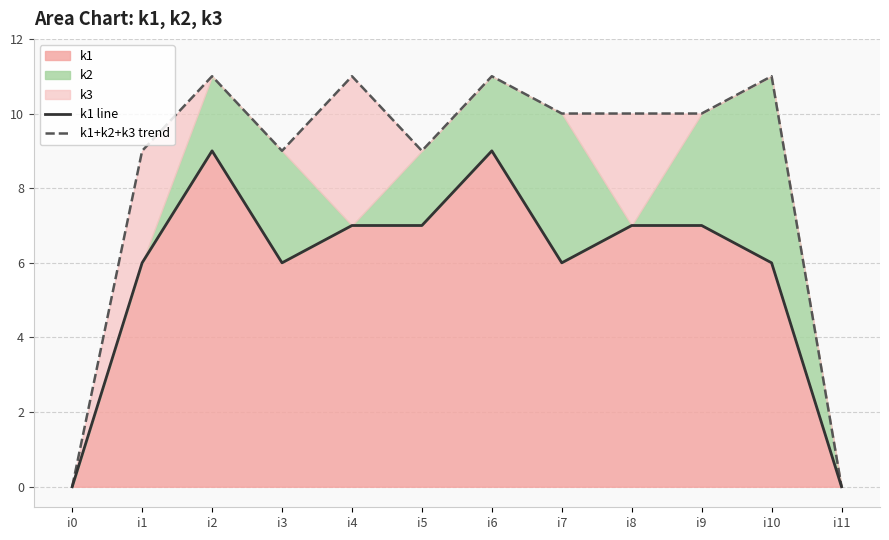

At how many categories does at least one series exceed 8?

10